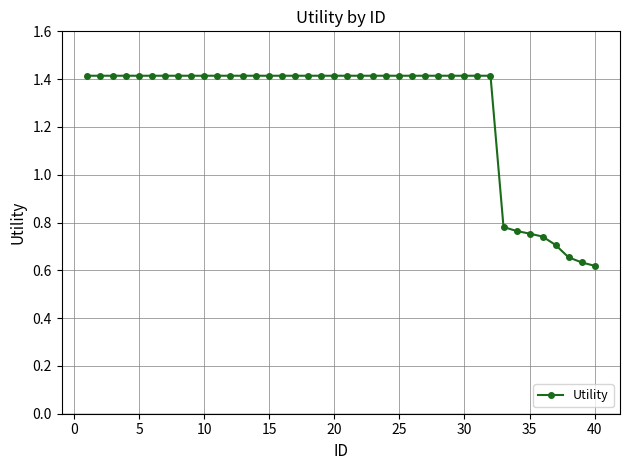

What is the greatest value displayed?

1.4